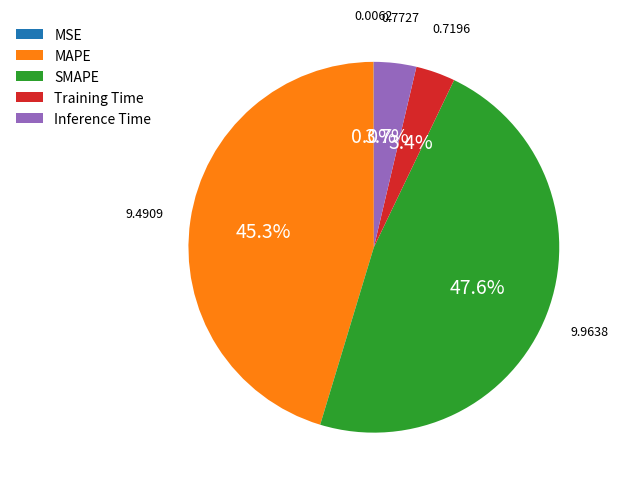

The MAPE slice represents 45% of the pie. True or false?

True